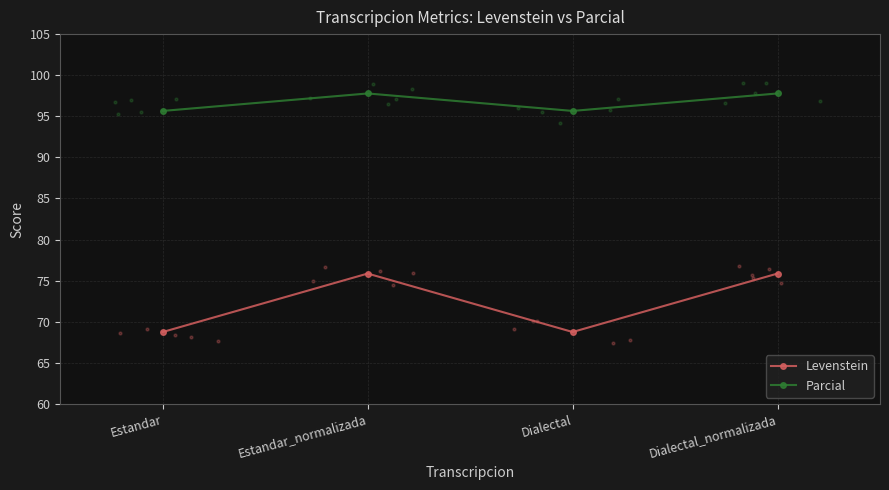

Which series reaches the maximum Y coordinate?

Parcial